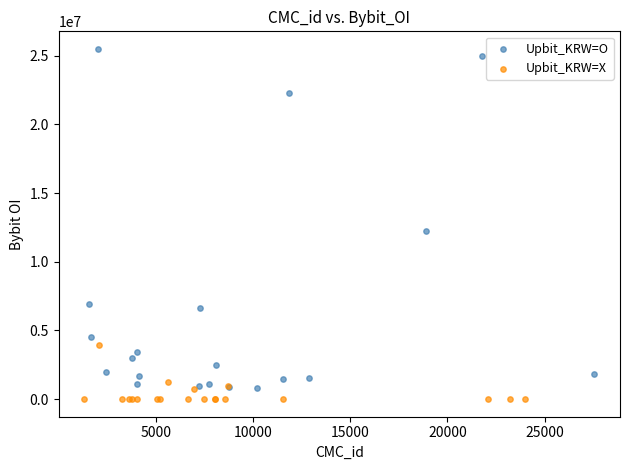

Which series has the largest Y range (max minus min)?

Upbit_KRW=O